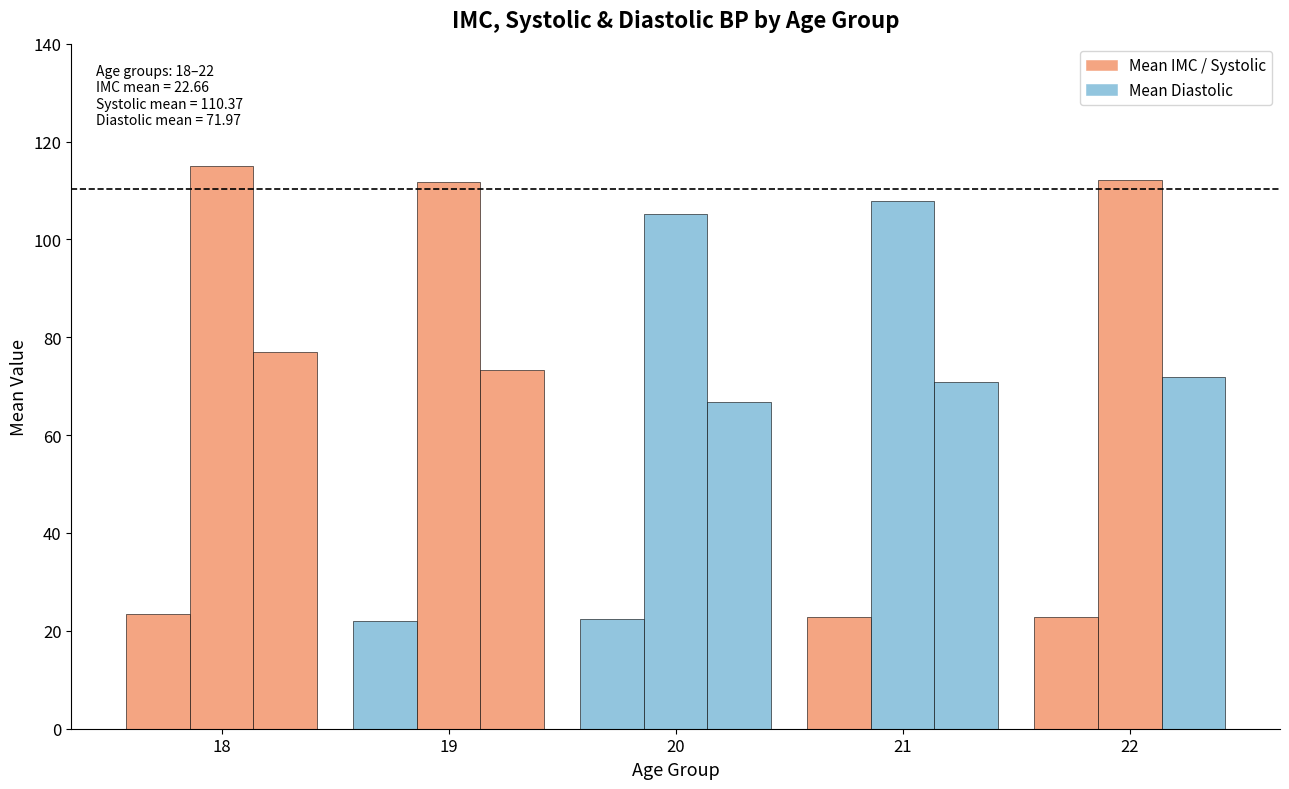

Between mean_imc and 3, which is larger?

mean_imc